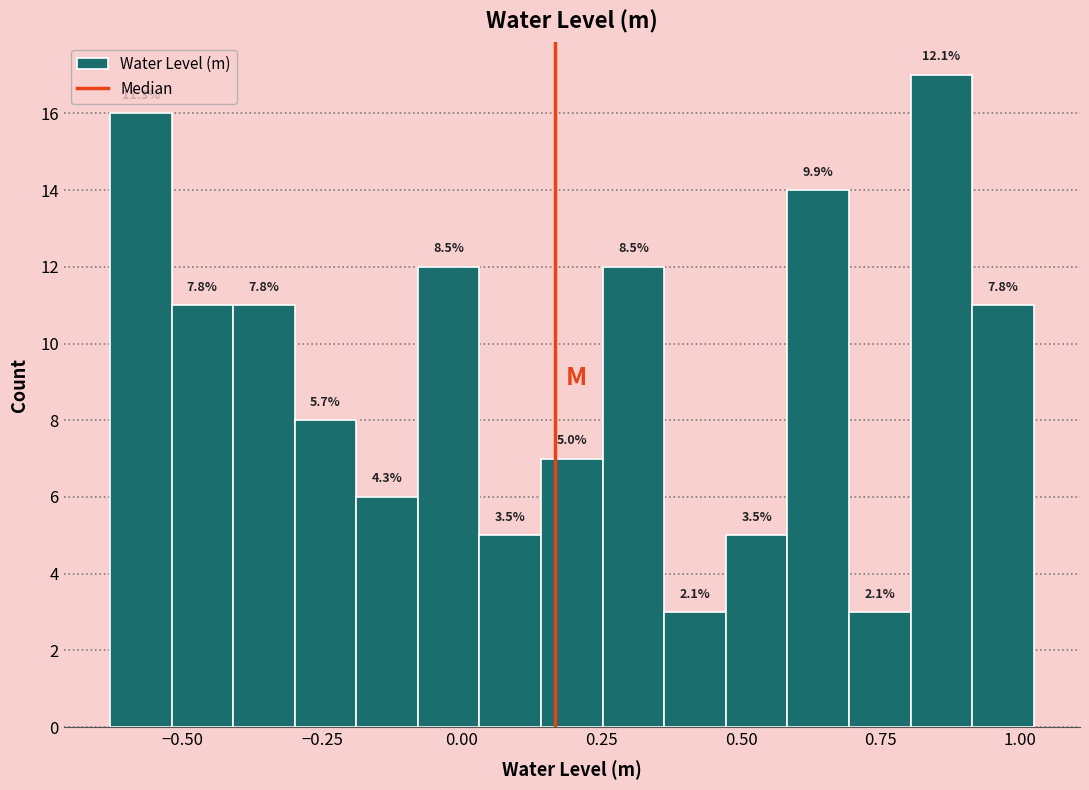

Around what value on the x-axis is the tallest bar? Give the approximate position of its centre, as read against the axis.

0.85